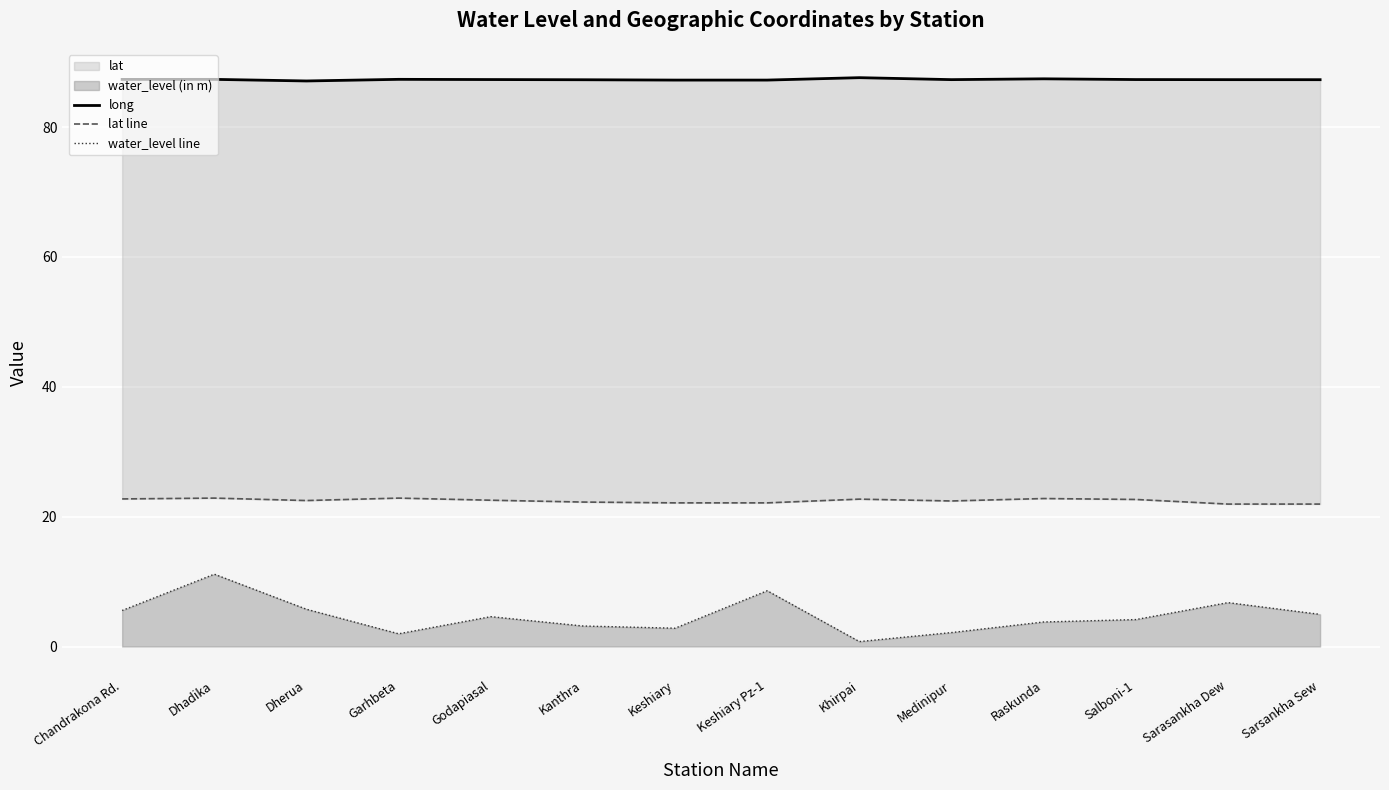

Which has a higher value, Keshiary or Sarsankha Sew?

Sarsankha Sew